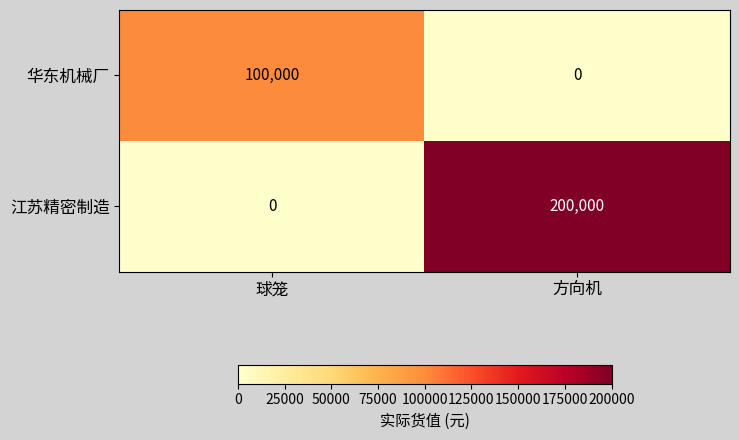

Rank the series at 方向机 from highest to lowest value.

江苏精密制造, 华东机械厂